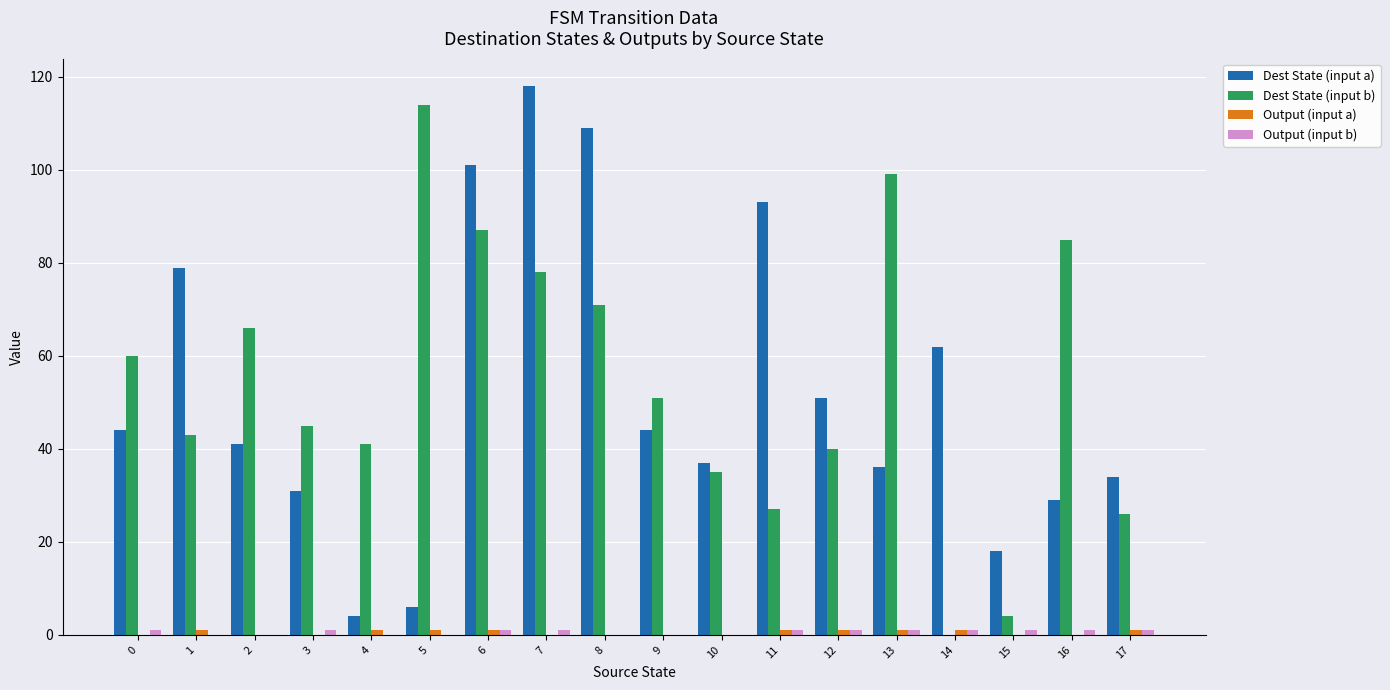

What is the total value across all series at 9?

95